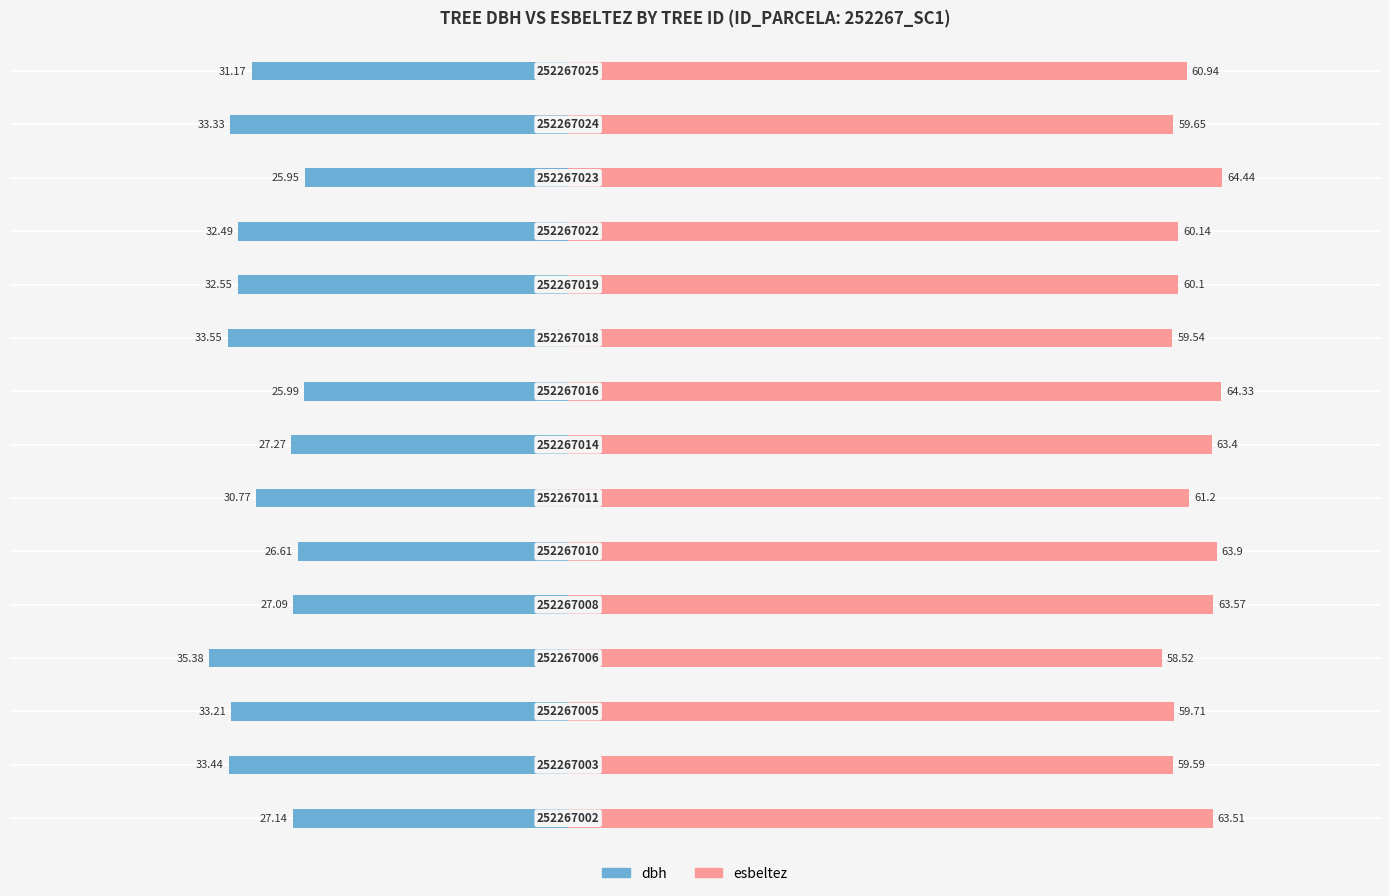

What is the value of the dbh bar at the 8th from the left?

-27.3